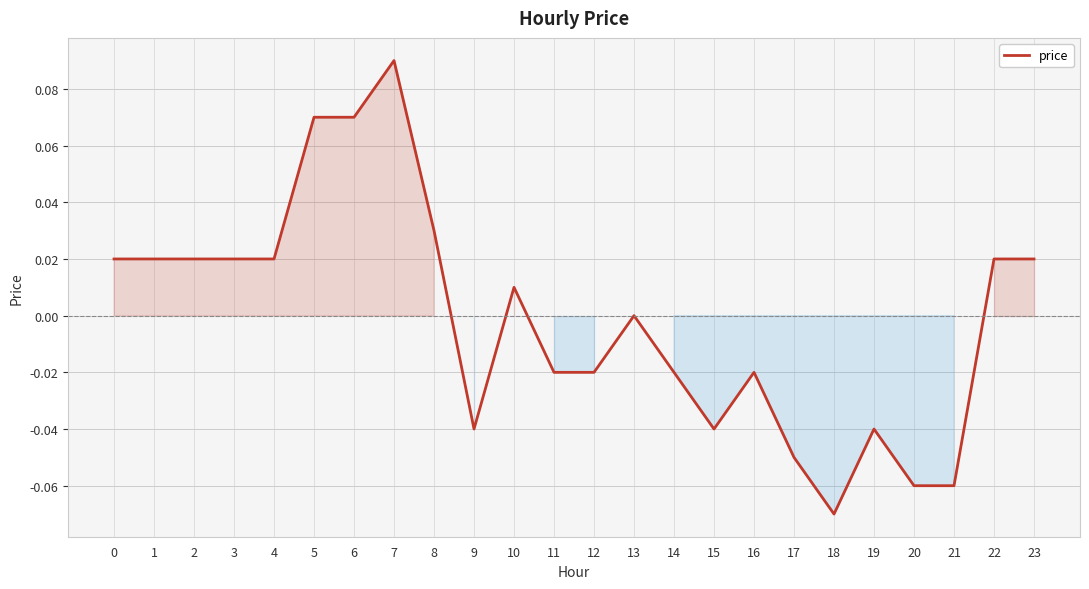

At which category does the chart reach its peak across all series?

7